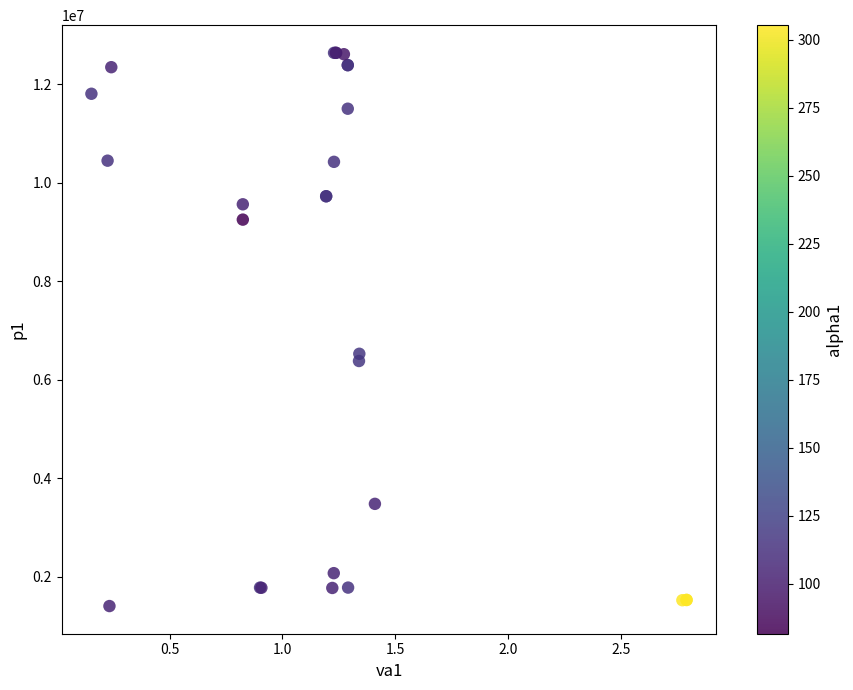

What Y value in the scatter plot is closest to 7021110?

6526642.8